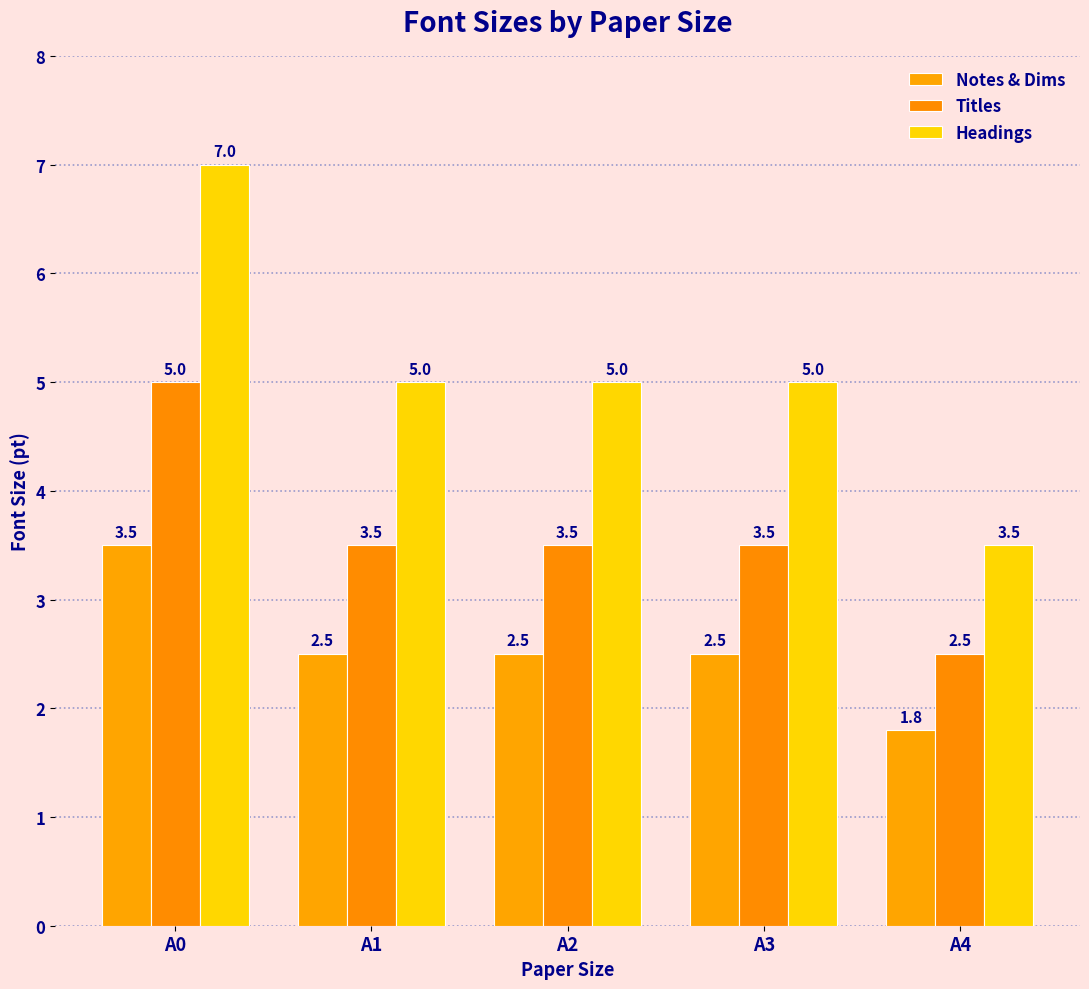

What is the difference between the Notes & Dims values at A2 and A0?

1.0